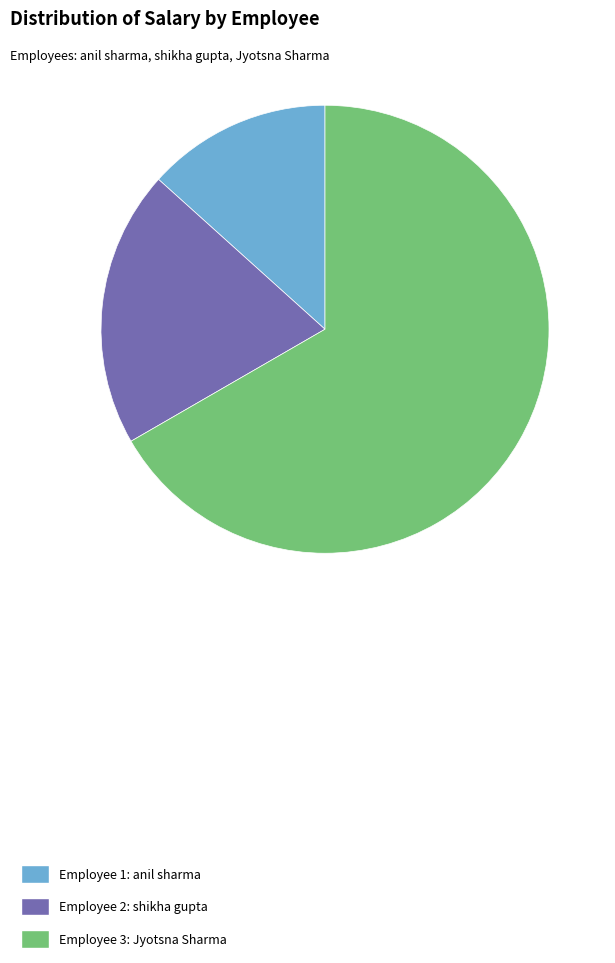

What is the smallest slice in the pie chart?

Employee 1: anil sharma